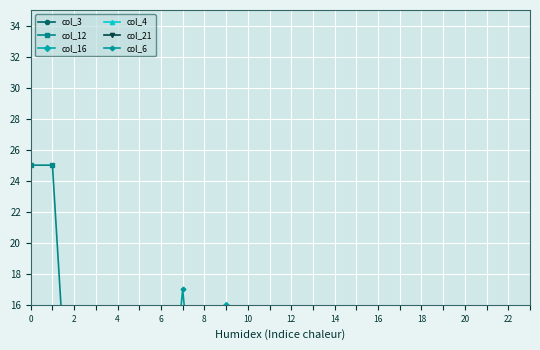

How many values in the col_3 series exceed 1?

10